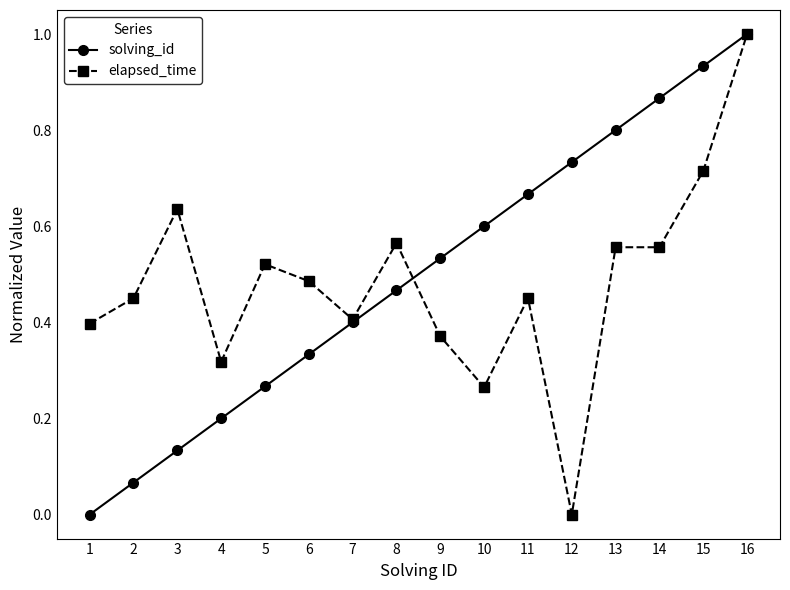

The value of solving_id at 4 is 0.2. True or false?

True